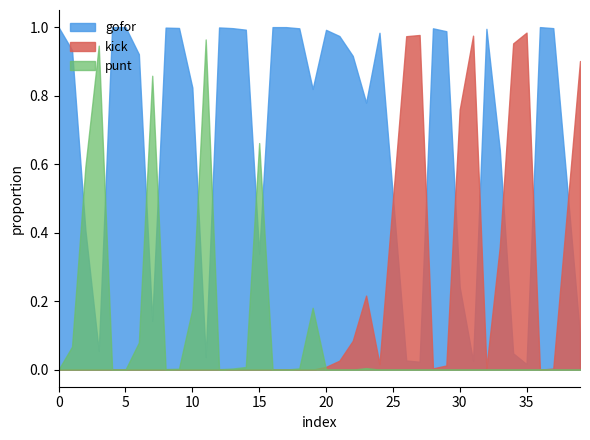

Which series has the largest total across all categories?

gofor